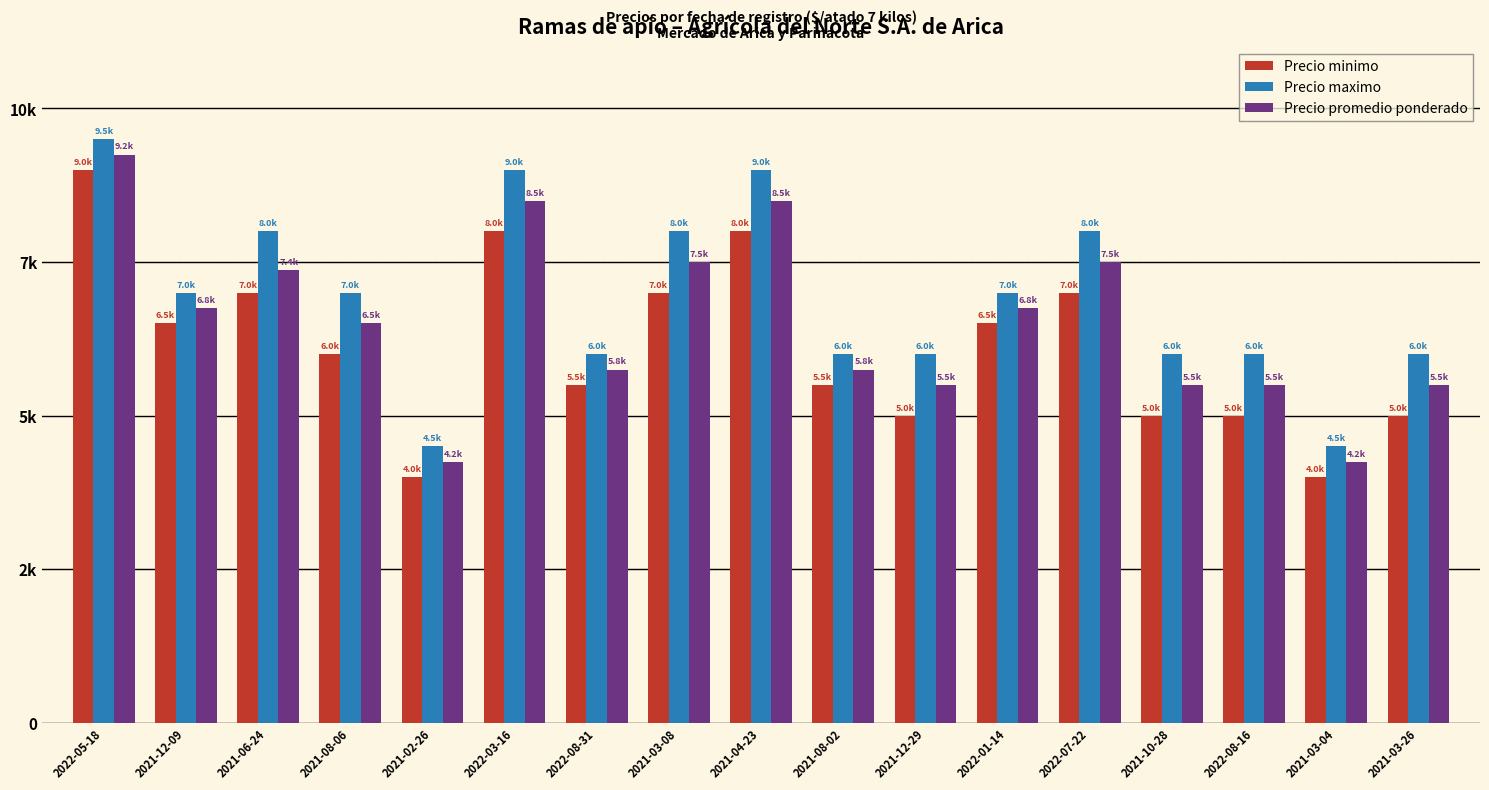

Reading left to right, what are all the values shown in this chart?

Precio minimo: 9000	6500	7000	6000	4000	8000	5500	7000	8000	5500	5000	6500	7000	5000	5000	4000	5000
Precio maximo: 9500	7000	8000	7000	4500	9000	6000	8000	9000	6000	6000	7000	8000	6000	6000	4500	6000
Precio promedio ponderado: 9250	6750	7375	6500	4250	8500	5750	7500	8500	5750	5500	6750	7500	5500	5500	4250	5500